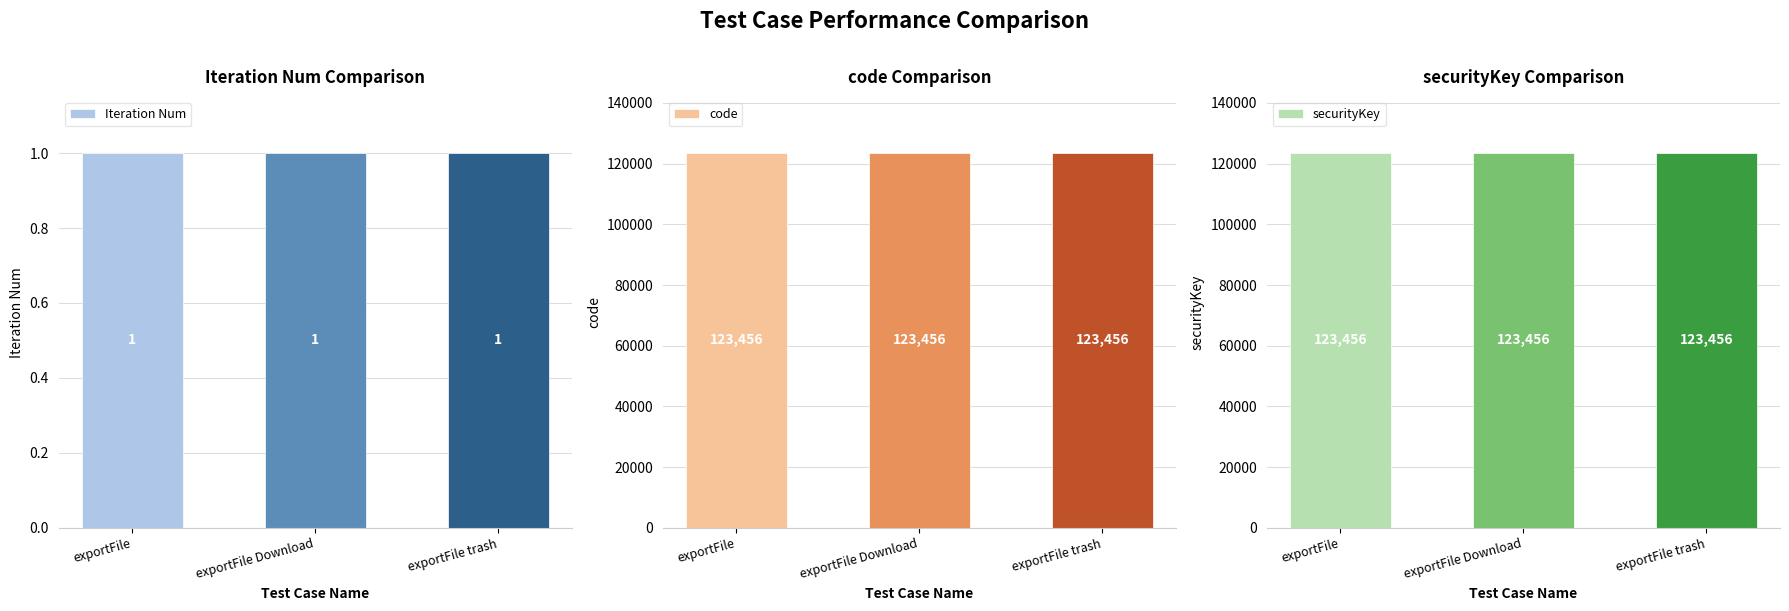

Rank the series at exportFile from highest to lowest value.

code, securityKey, Iteration Num